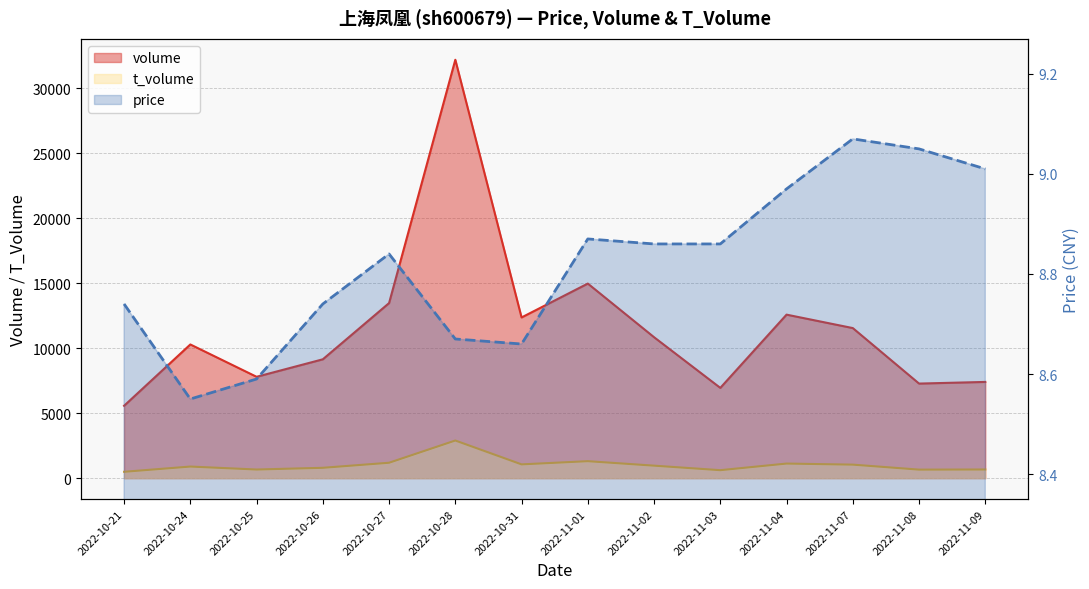

Which series has the widest spread of values?

volume